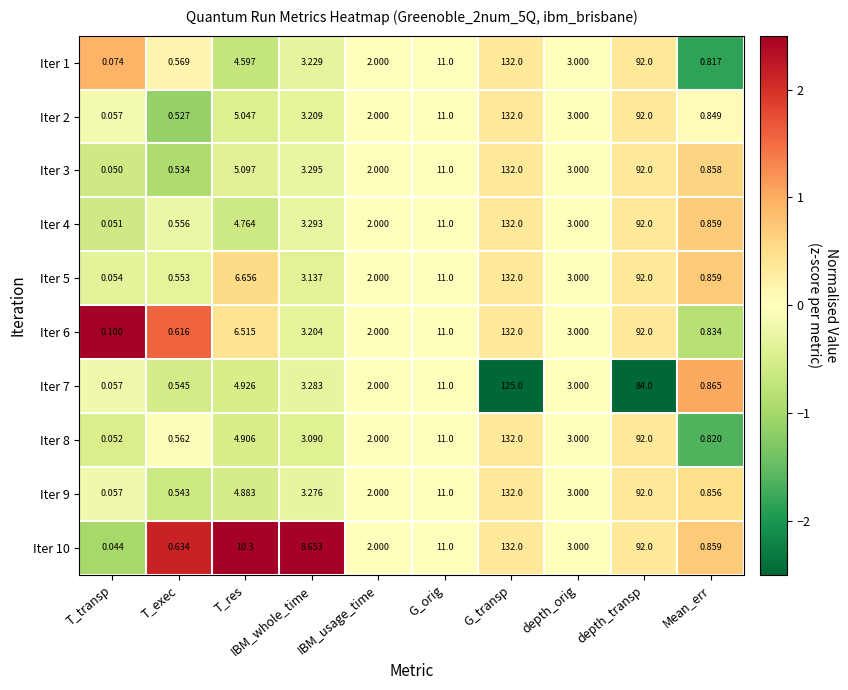

Which category has the lowest value in the Iter 9 series?

T_transp